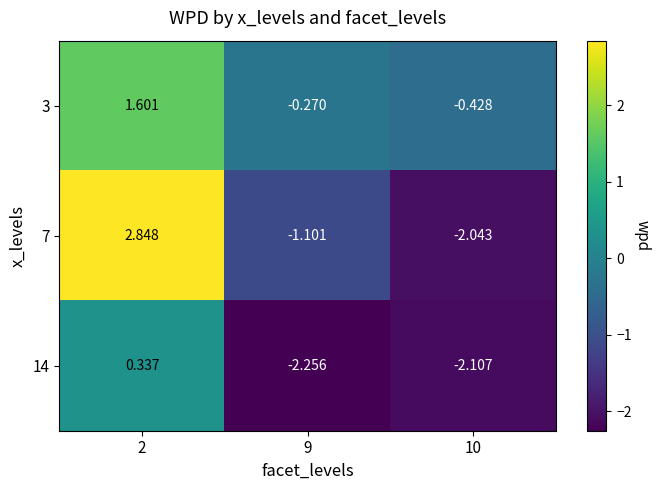

Is the value of 14 at 2 greater than the value of 3 at 2?

No